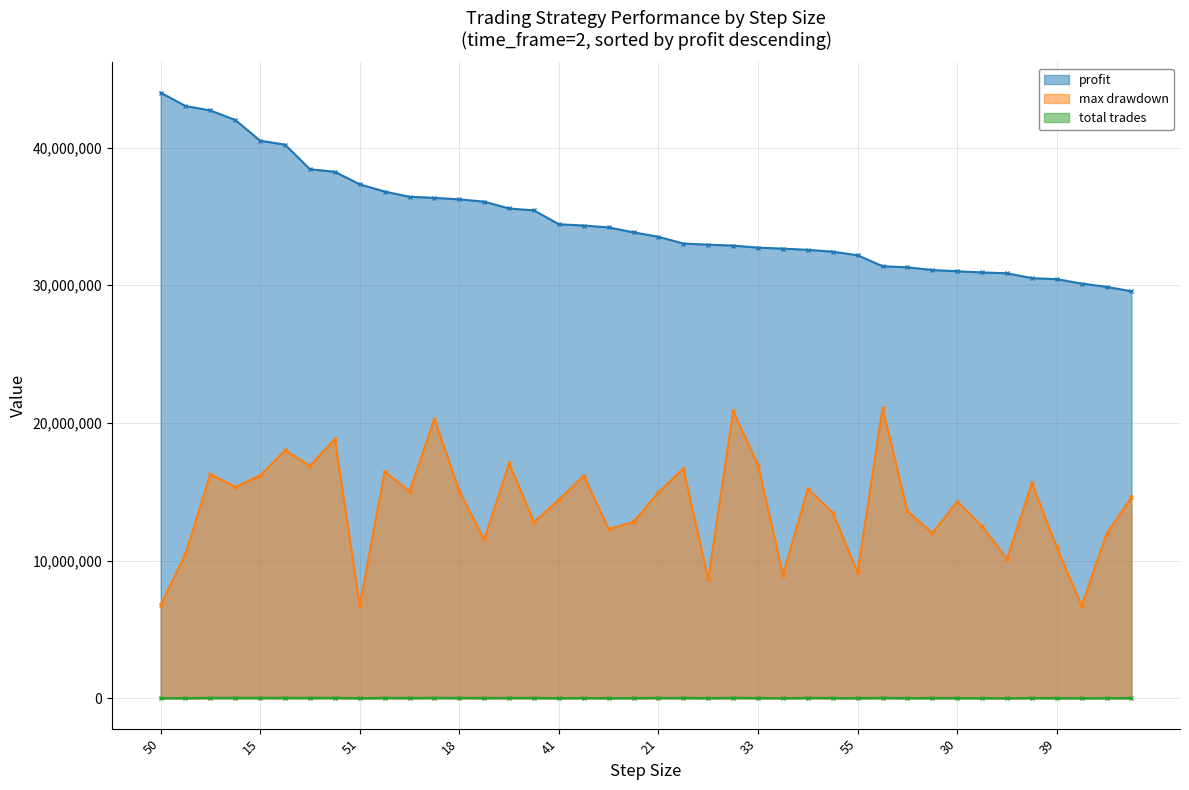

What is the maximum value shown in the chart?

43988955.0